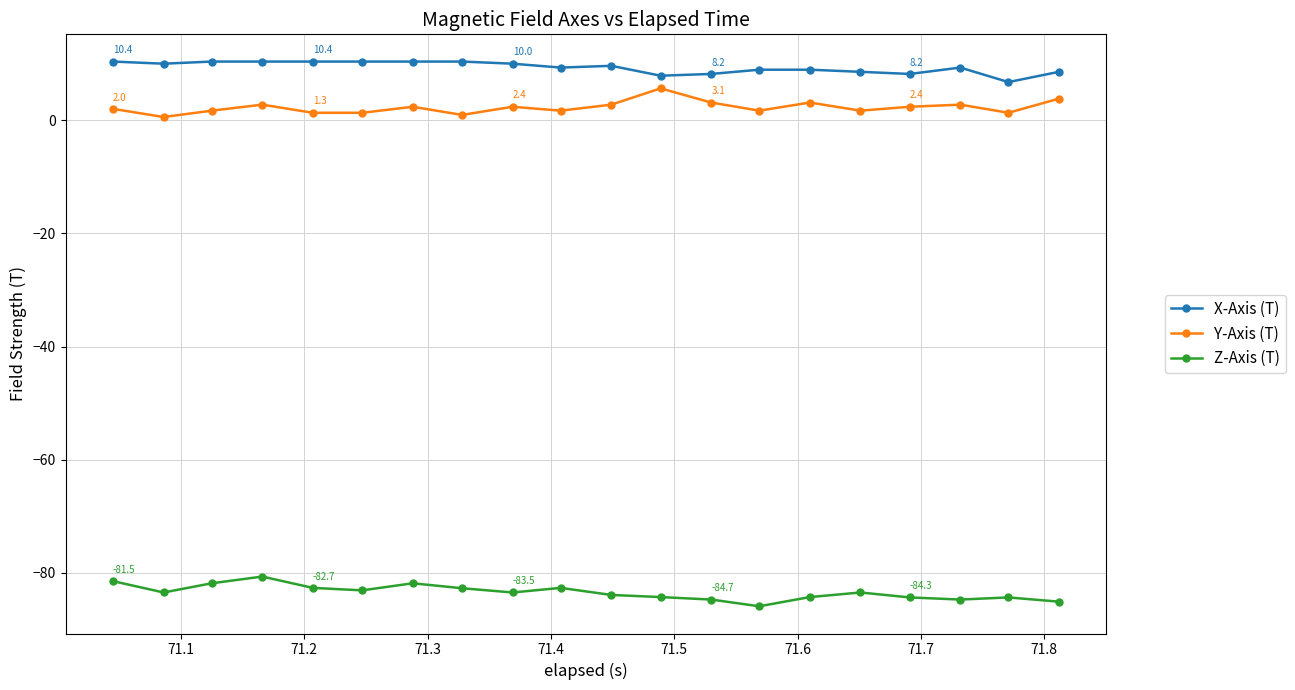

True or false: Z-Axis (T) and X-Axis (T) cross at least once.

False